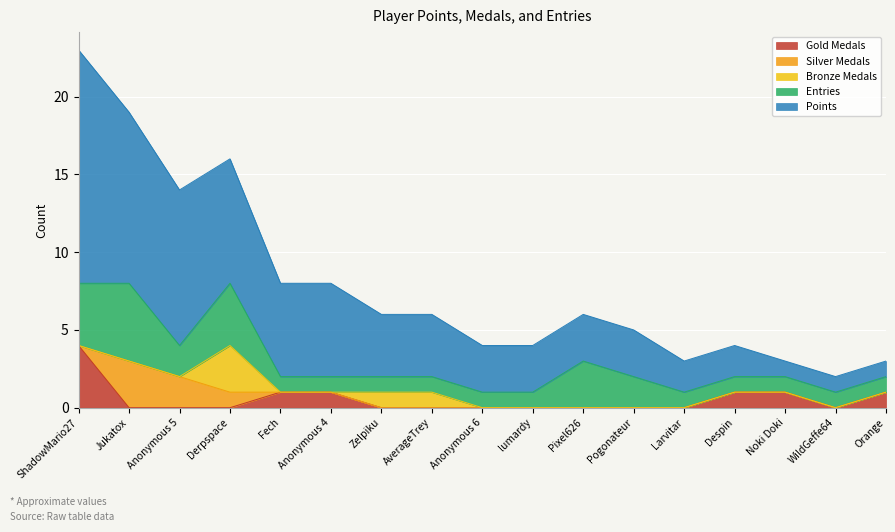

Rank the categories by Bronze Medals value from lowest to highest.

ShadowMario27, Jukatox, Anonymous 5, Fech, Anonymous 4, Anonymous 6, lumardy, Pixel626, Pogonateur, Larvitar, Despin, Noki Doki, WildGeffe64, Orange, Zelpiku, AverageTrey, Derpspace